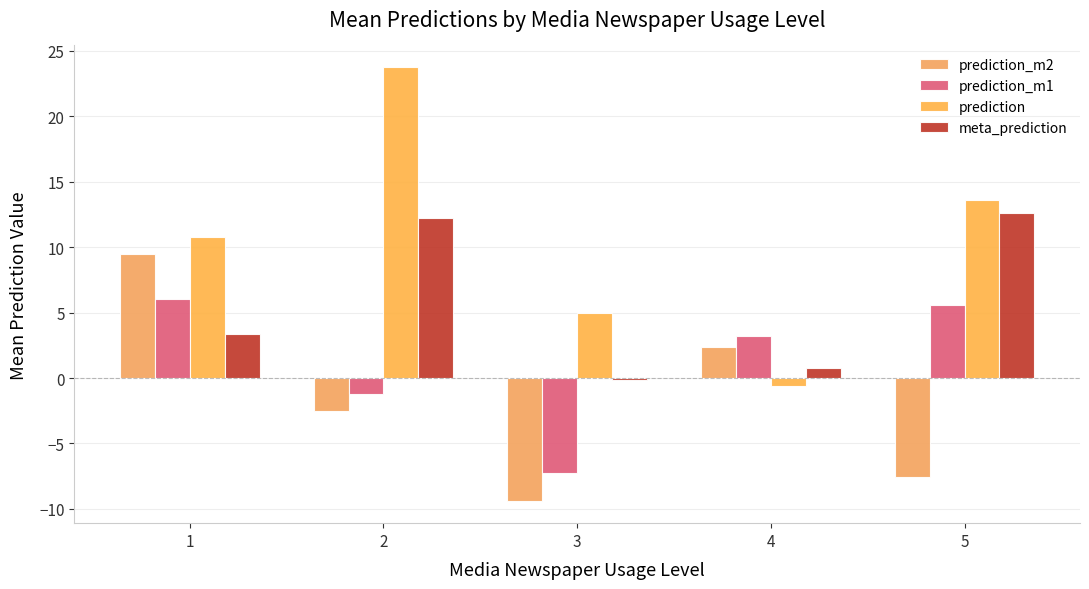

Rank the categories by prediction_m2 value from highest to lowest.

1, 4, 2, 5, 3